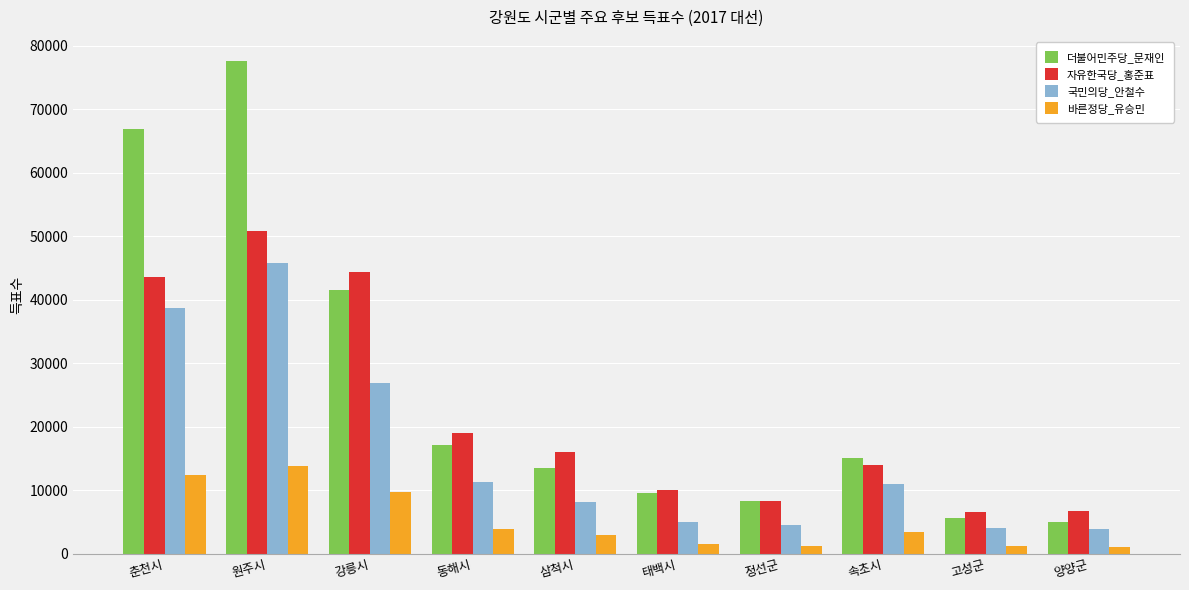

What is the difference between the maximum and minimum values in the 국민의당_안철수 series?

41908